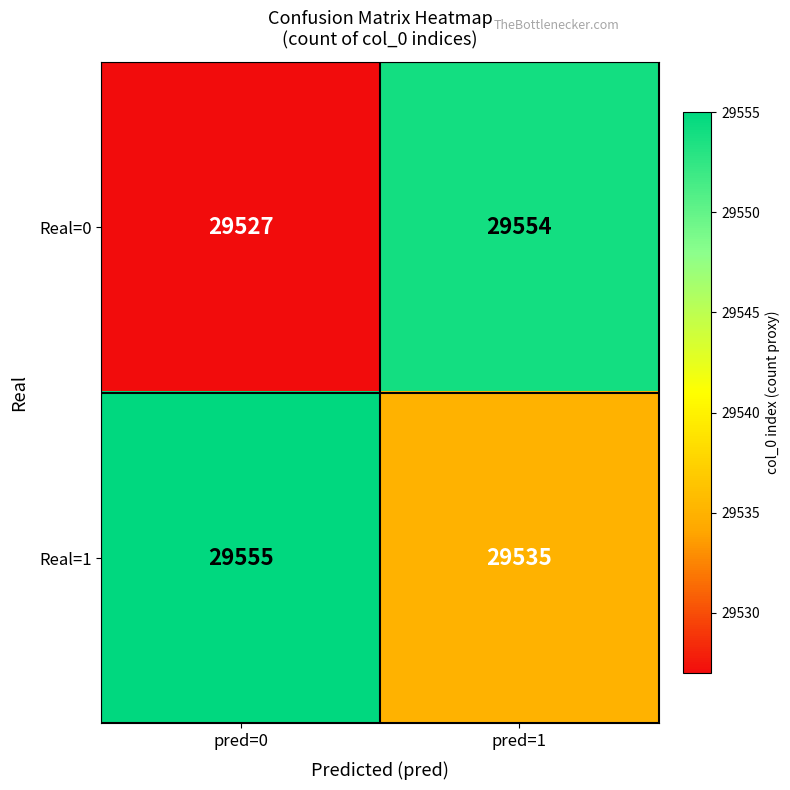

Rank the series by their average value, from lowest to highest.

Real=0, Real=1